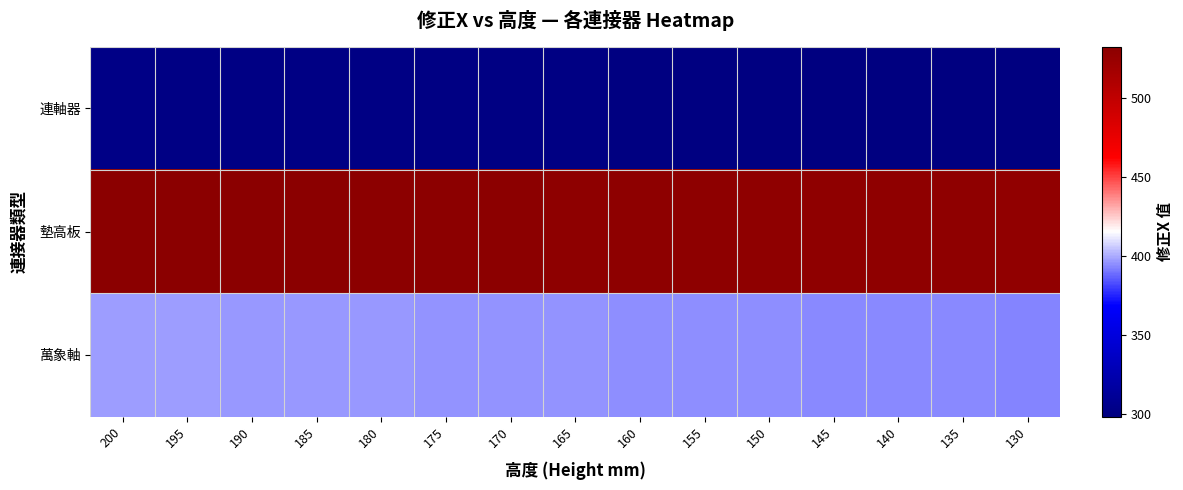

At how many categories does at least one series exceed 437?

15